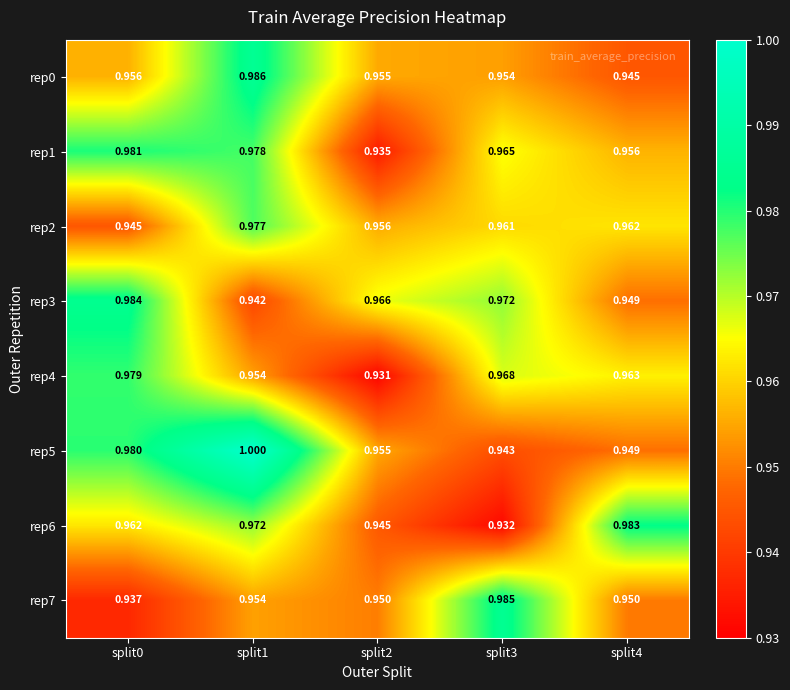

Is the value of rep0 at split0 greater than the value of rep3 at split4?

Yes